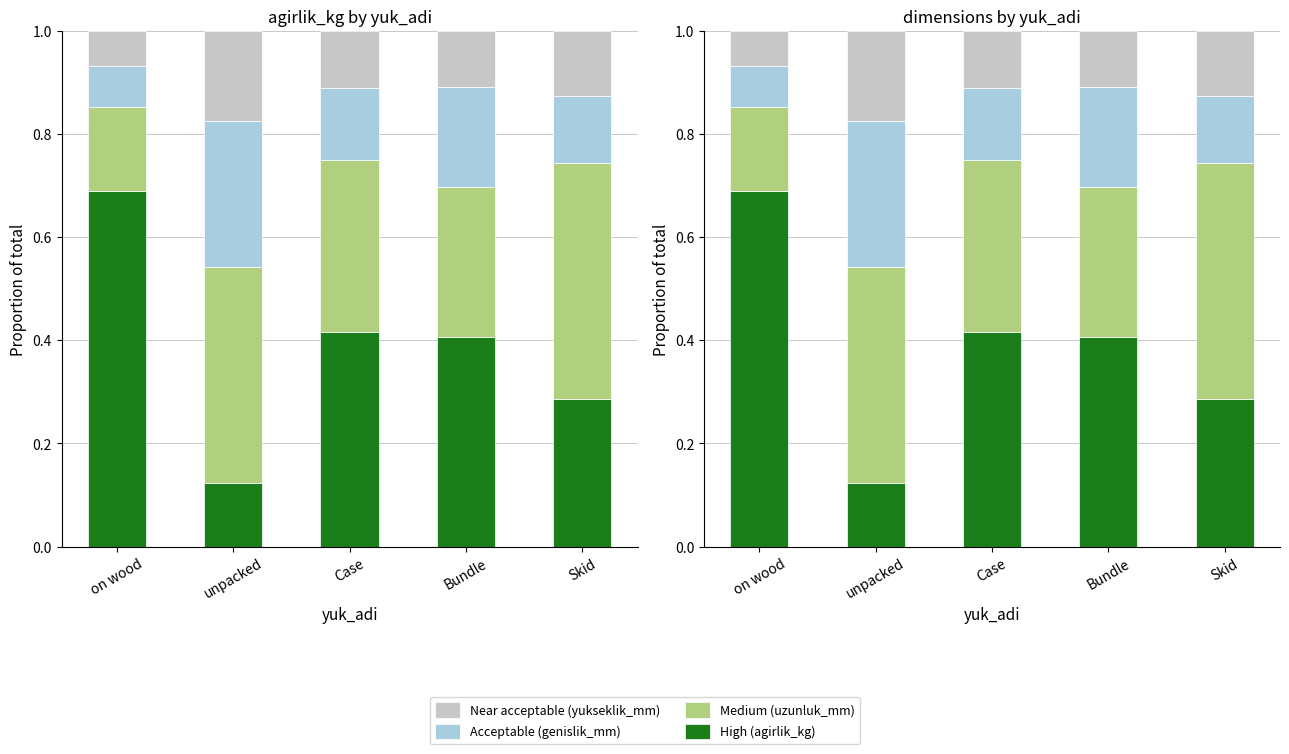

List the series in order of their overall mean, lowest first.

Near acceptable (yukseklik_mm), Acceptable (genislik_mm), Medium (uzunluk_mm), High (agirlik_kg)